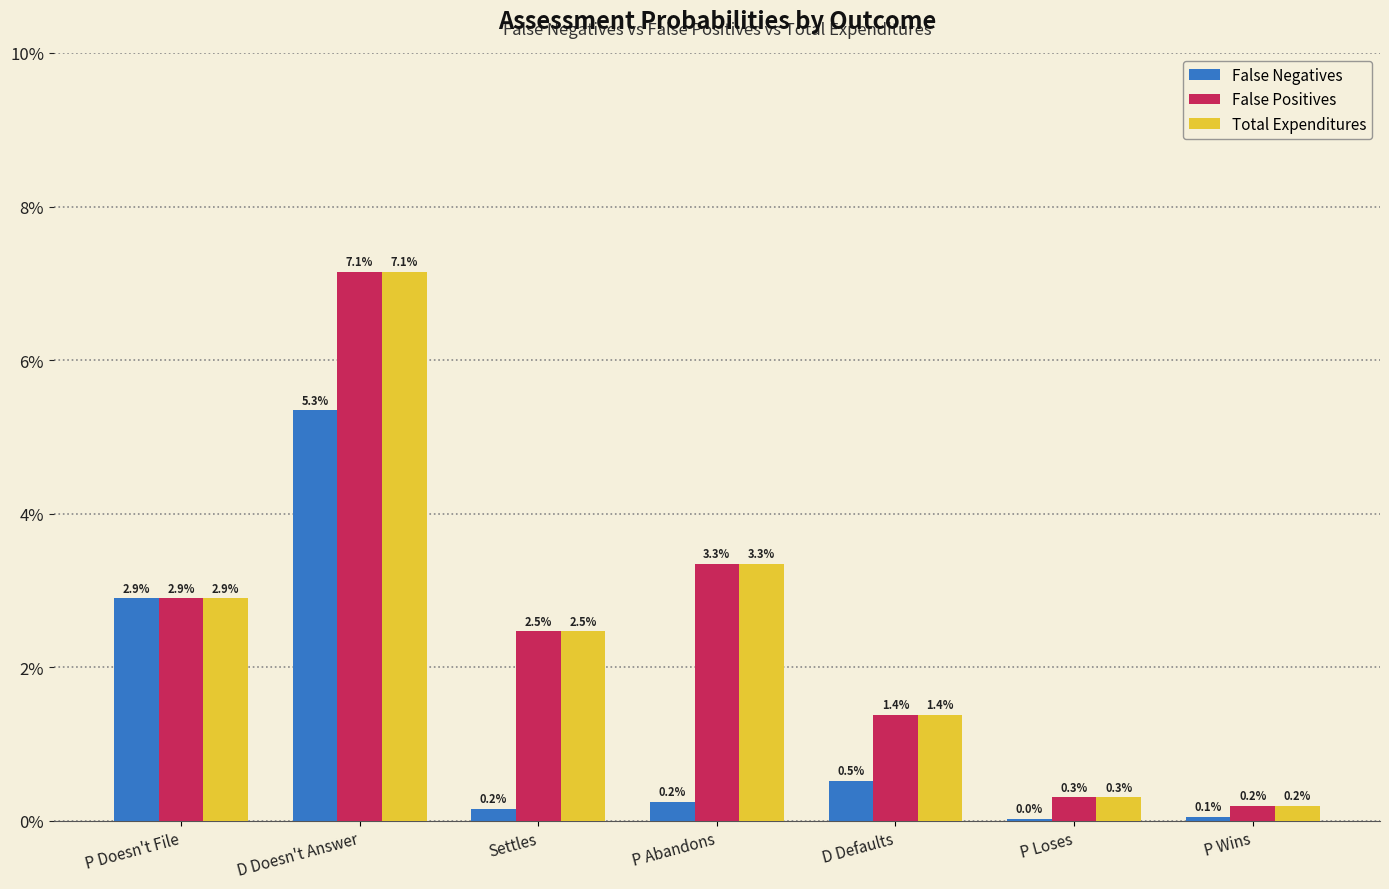

What value does the False Positives series have at D Doesn't Answer?

7.1